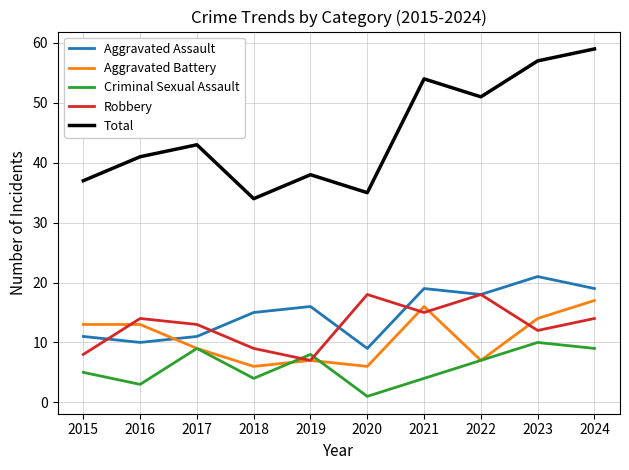

What value does the Total series have at 2024?

59